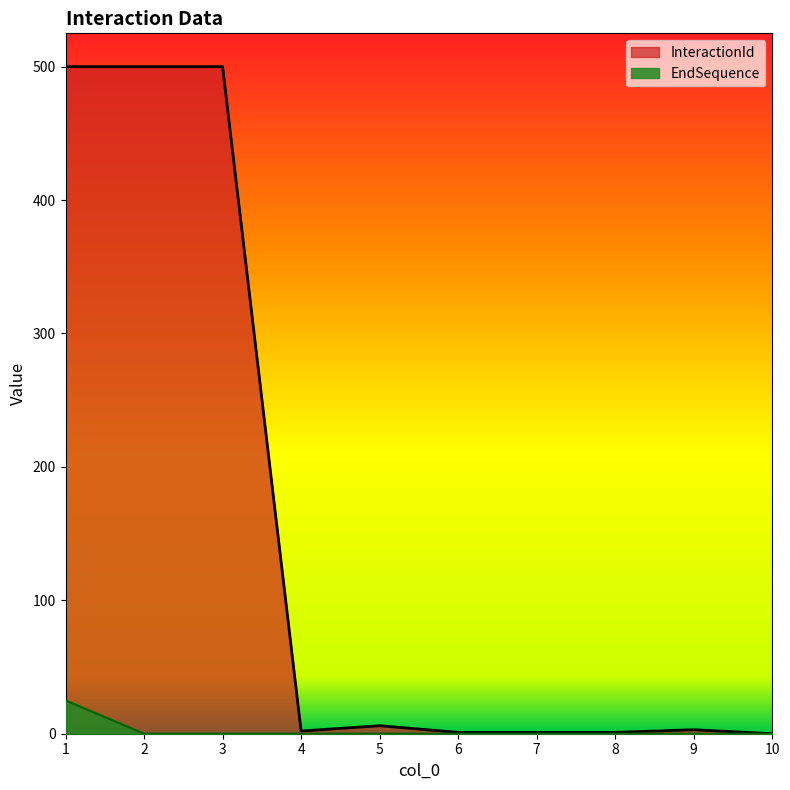

What is the average value of the EndSequence series?

2